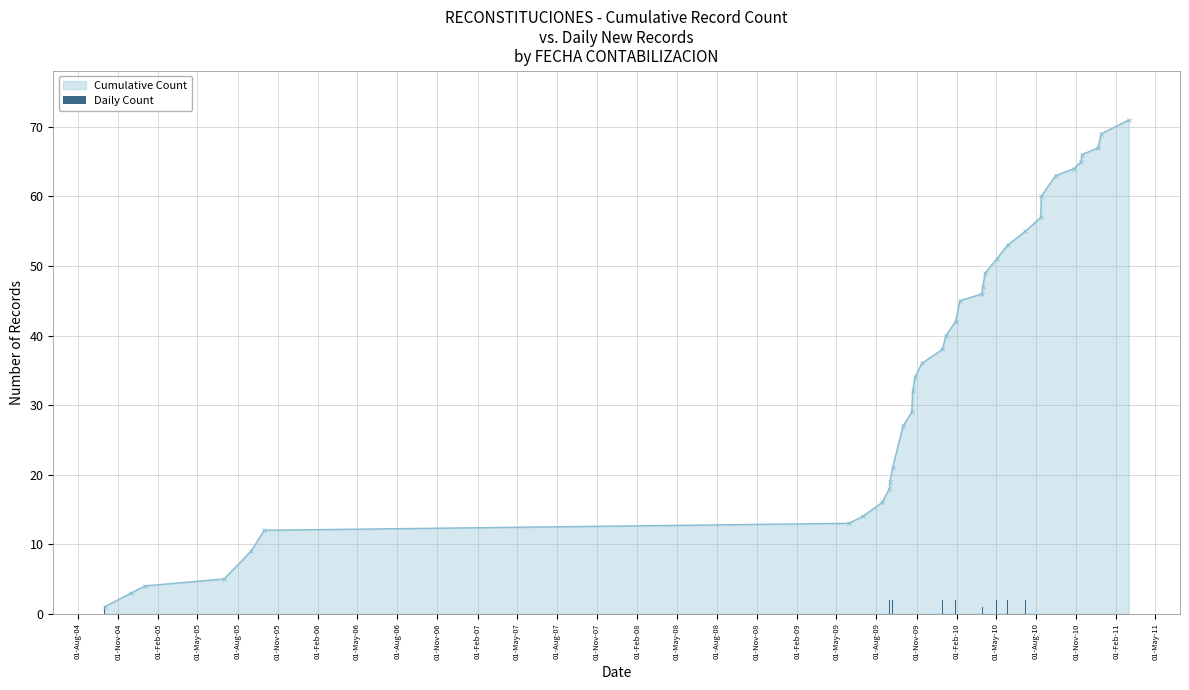

What is the value of the Cumulative Count point at the 17th from the left?

36